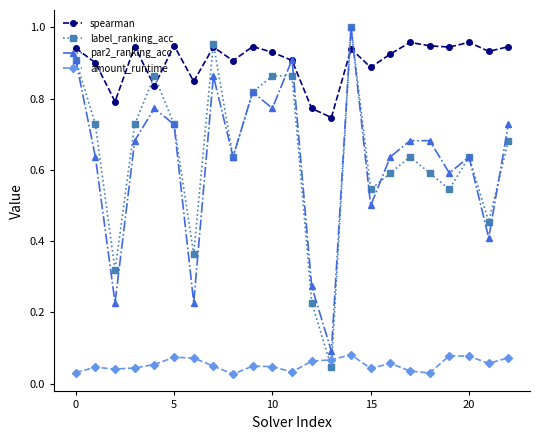

How many data points does each series have?

23